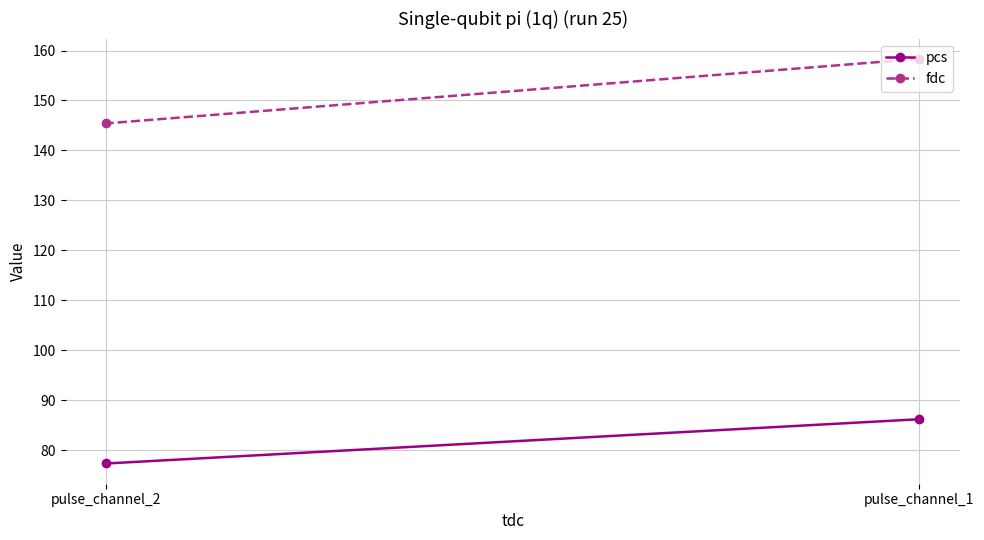

At which label does pcs first exceed 86?

pulse_channel_1